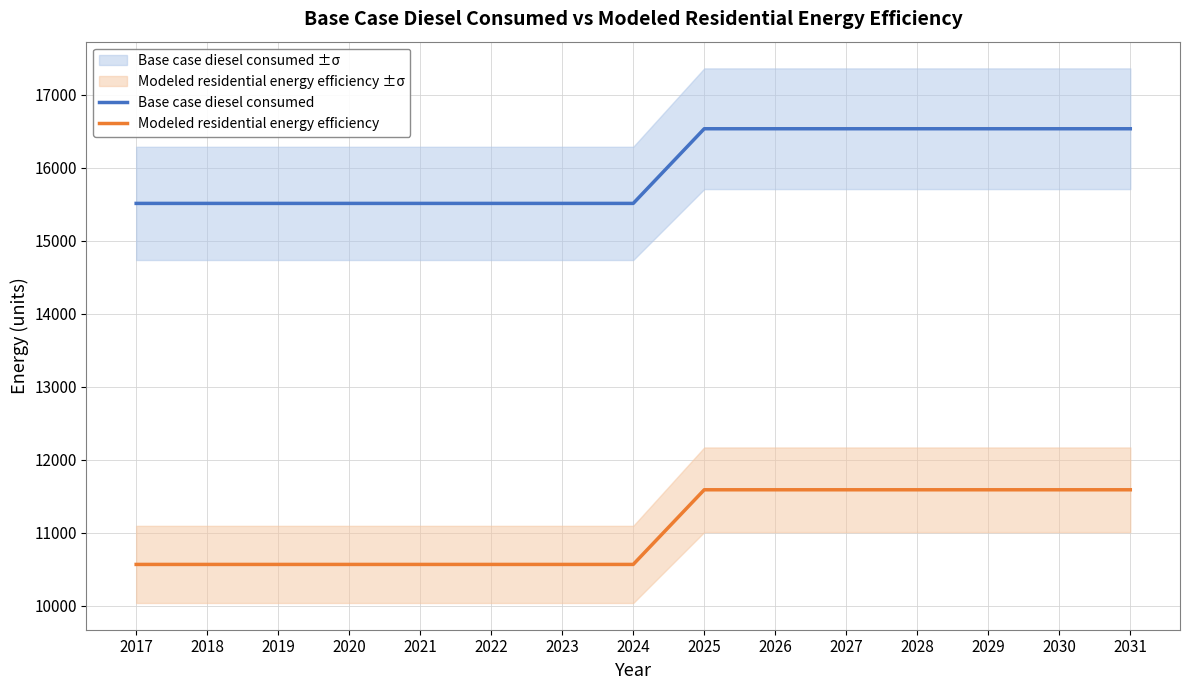

What is the total value across all series at 2023?

26074.9